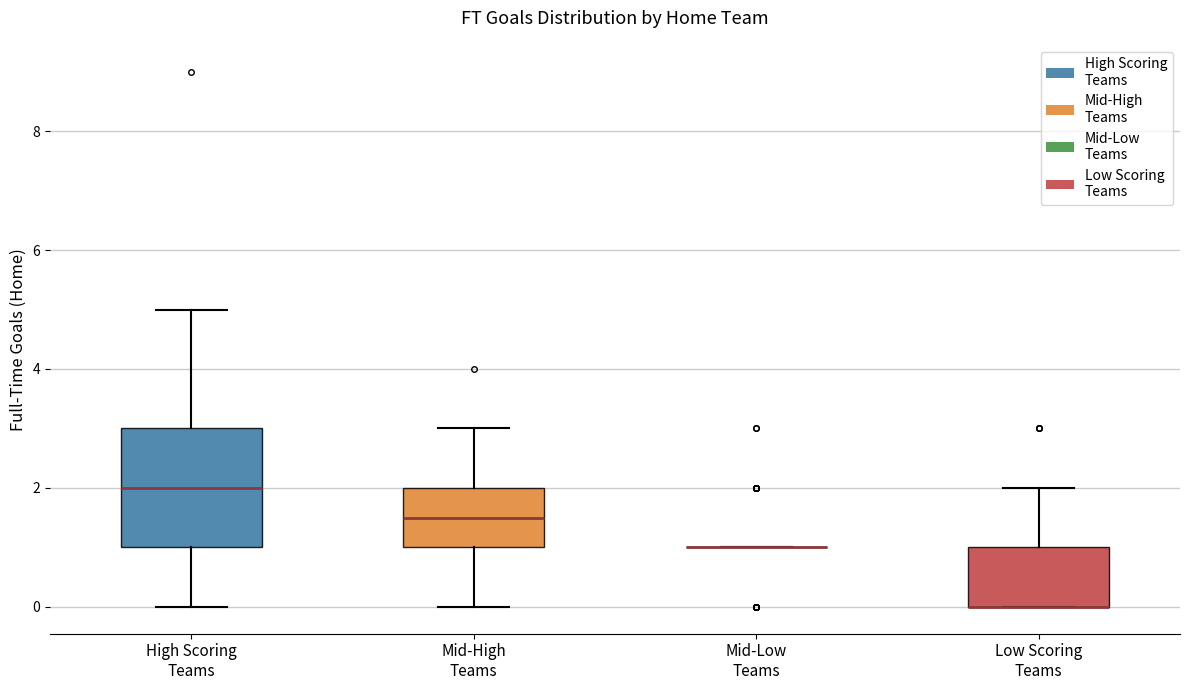

Comparing the boxes themselves (not the whiskers), which one is the tallest?

High Scoring Teams